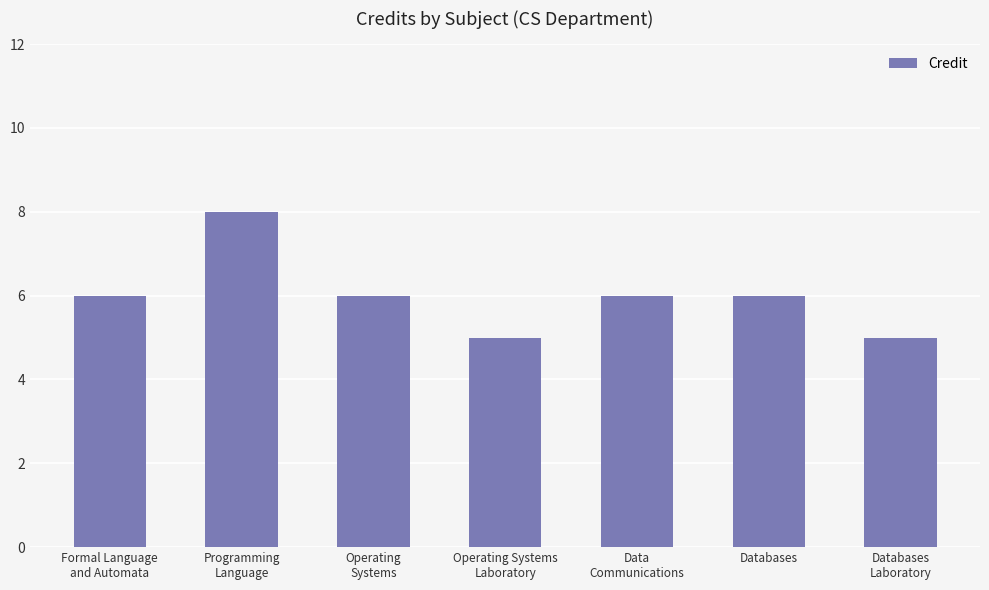

What is the ratio of the value at Operating Systems
Laboratory to the value at Data
Communications?

0.8